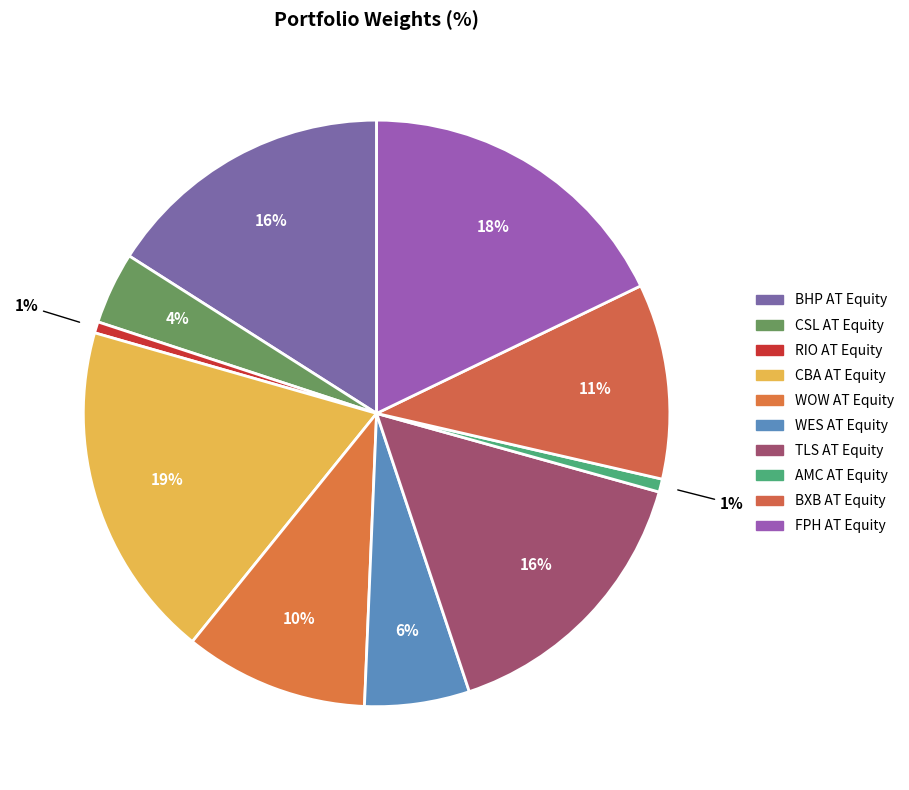

True or false: FPH AT Equity accounts for 24% of the total.

False